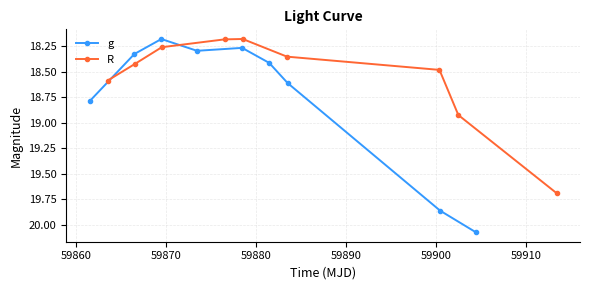

Reading right to left, list all the values displayed in this chart.

g: 20.1	19.9	18.6	18.4	18.3	18.3	18.2	18.3	18.8
R: 19.7	18.9	18.5	18.4	18.2	18.2	18.3	18.4	18.6